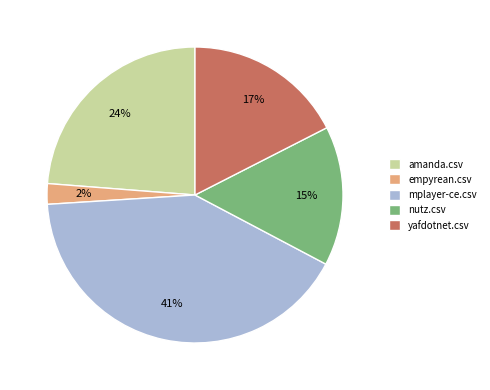

Is it true that nutz.csv is 15% of the pie?

True